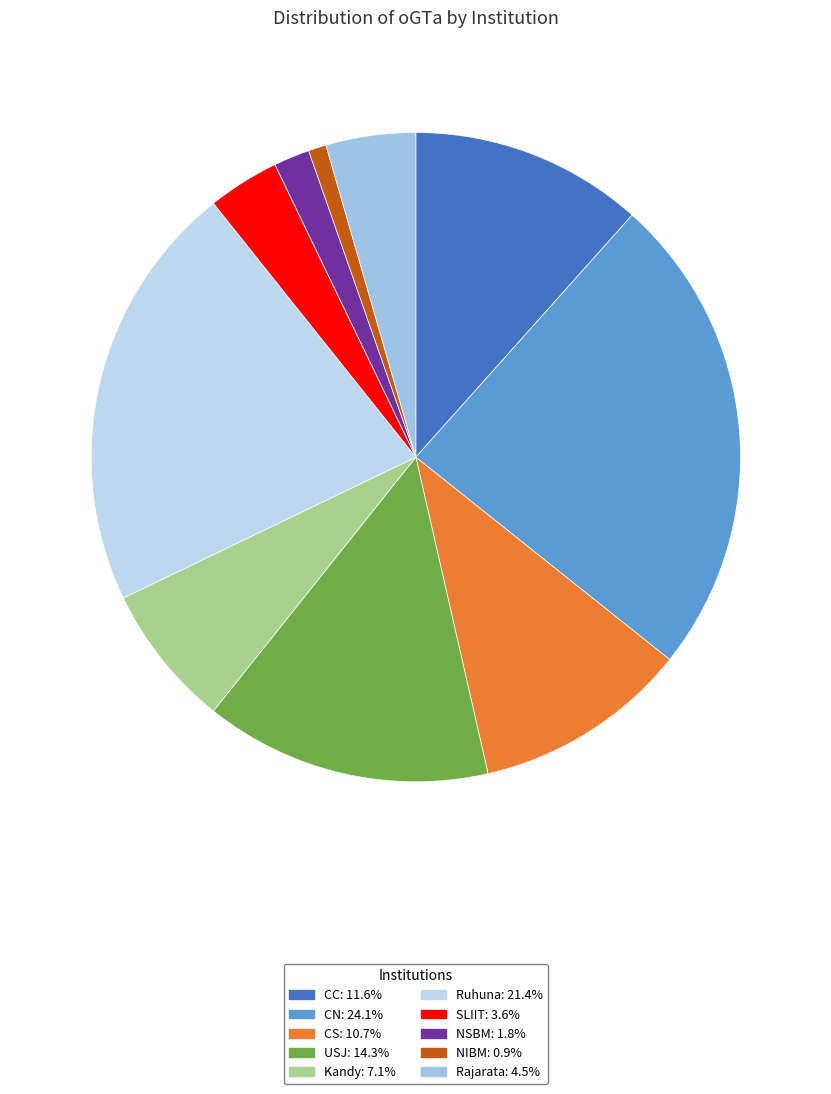

Approximately how many times larger is the value at Kandy compared to USJ?

0.5